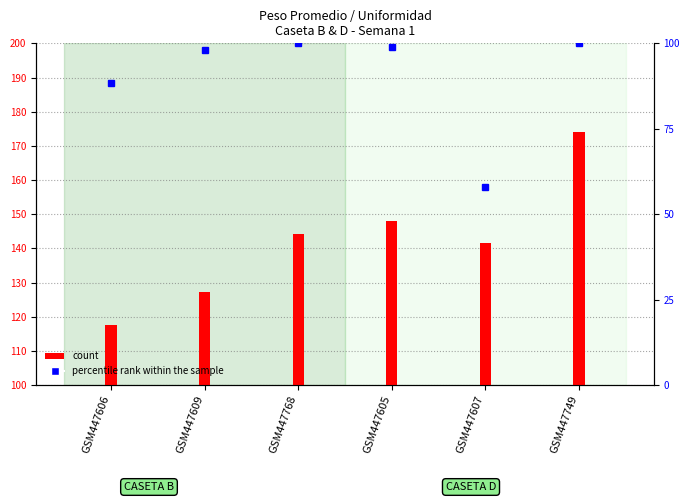

What is the difference between the maximum and second lowest values in the percentile rank within the sample series?

11.7